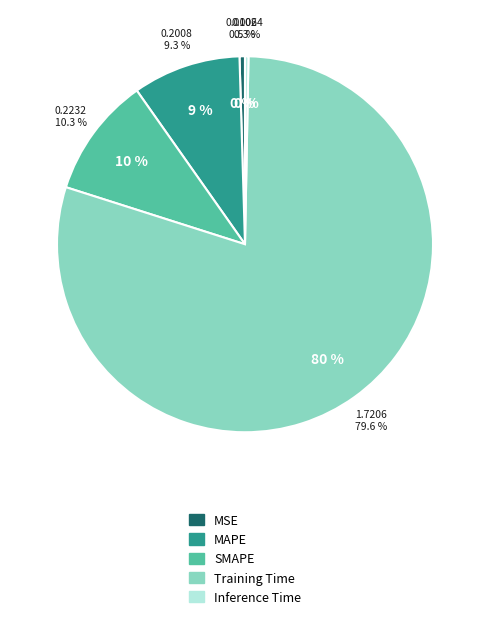

To the nearest percent, what is the difference between the MSE and Training Time slice percentages?

79%